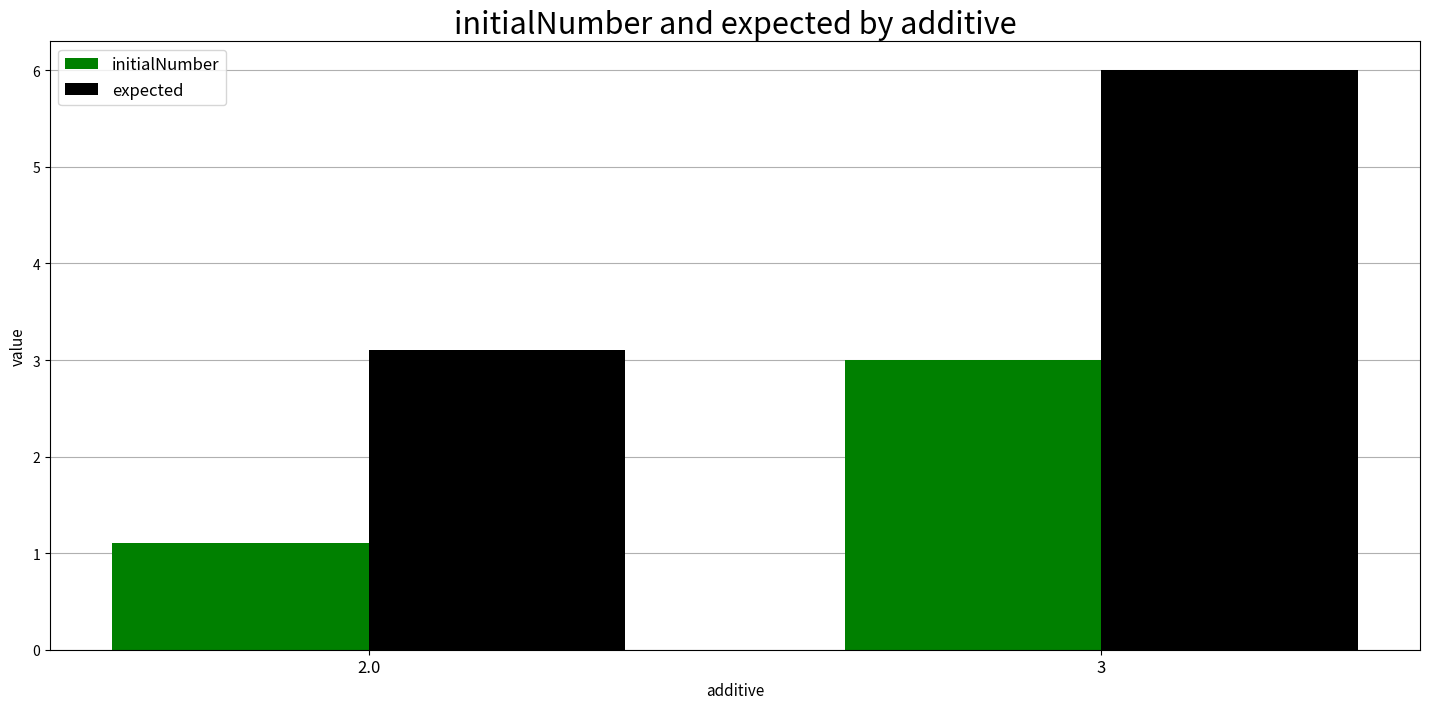

The value of expected at 2.0 is 1.7. True or false?

False